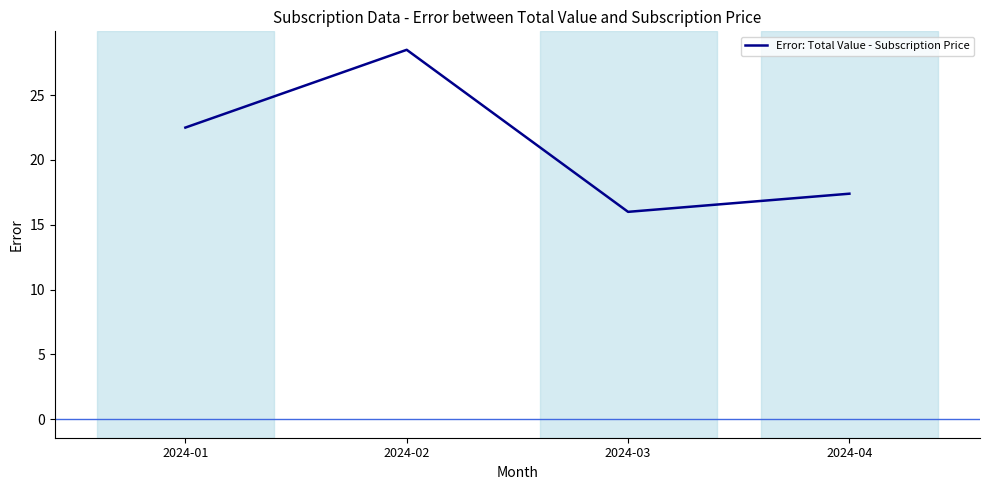

What is the average value?

21.1